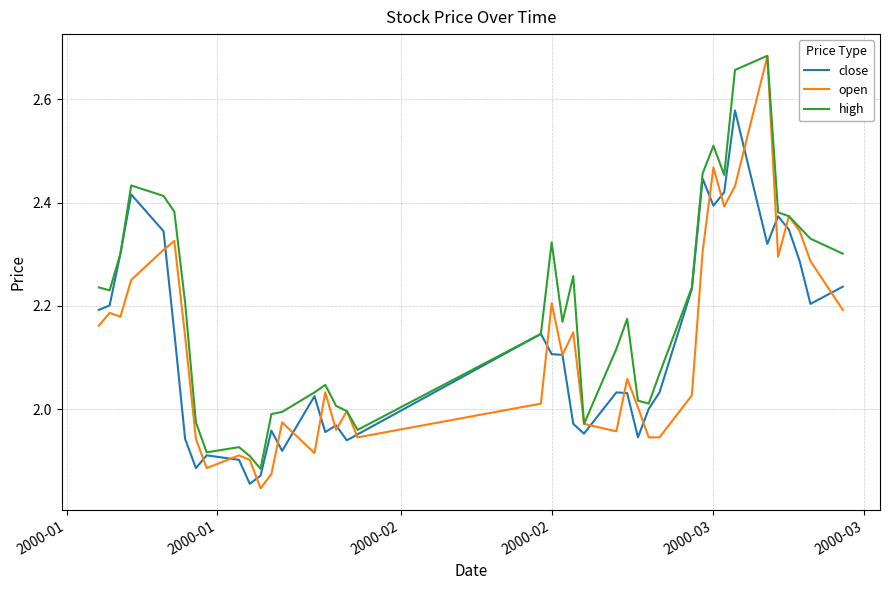

Which series has the widest spread of values?

open